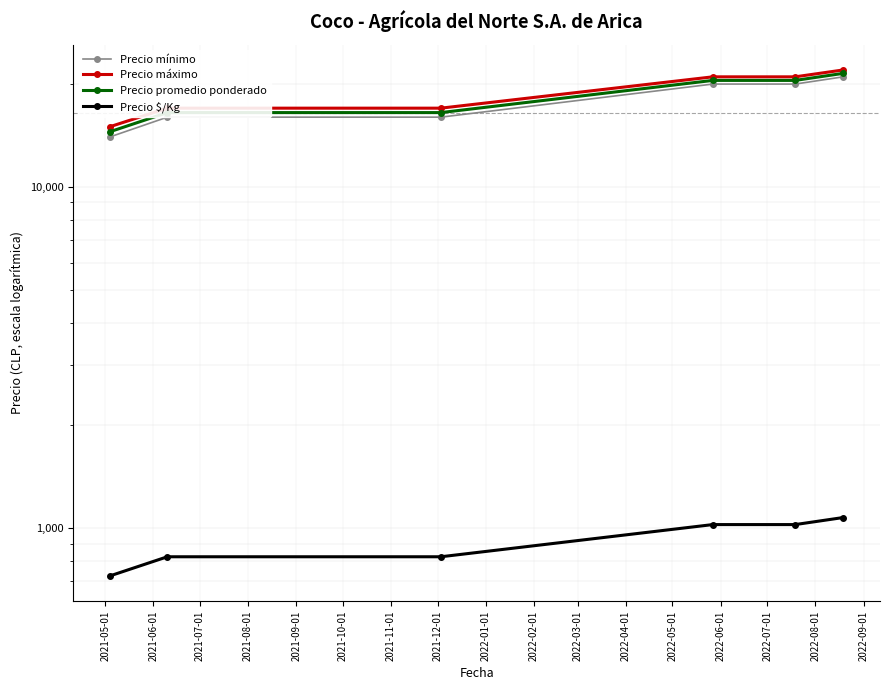

What position from the left is 2021-06-01?

2